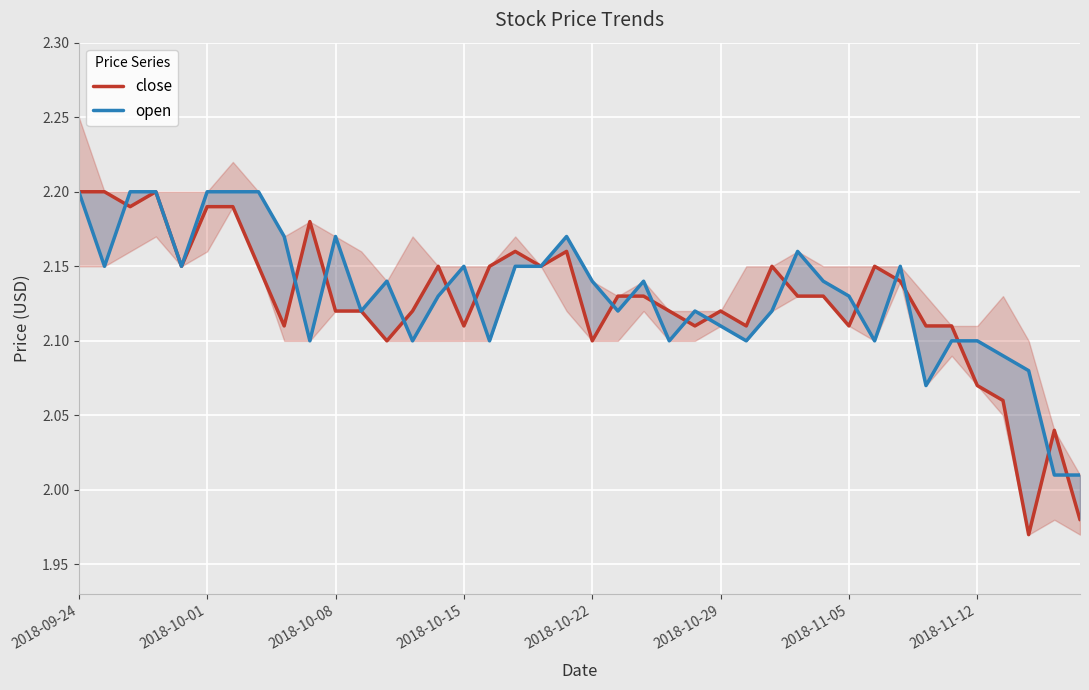

How many interior local valleys does the open series have?

11